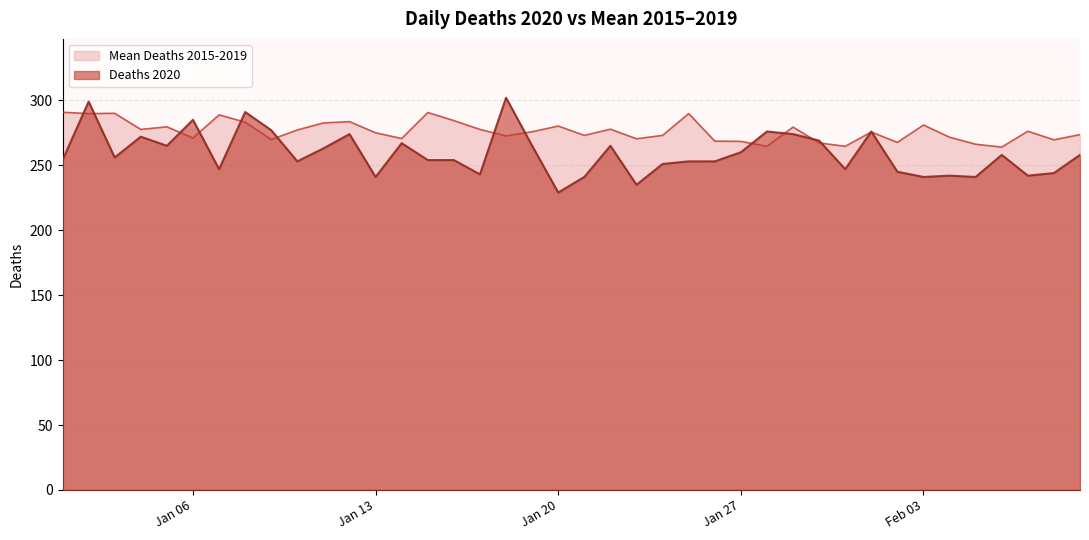

Which series has the widest spread of values?

Deaths 2020